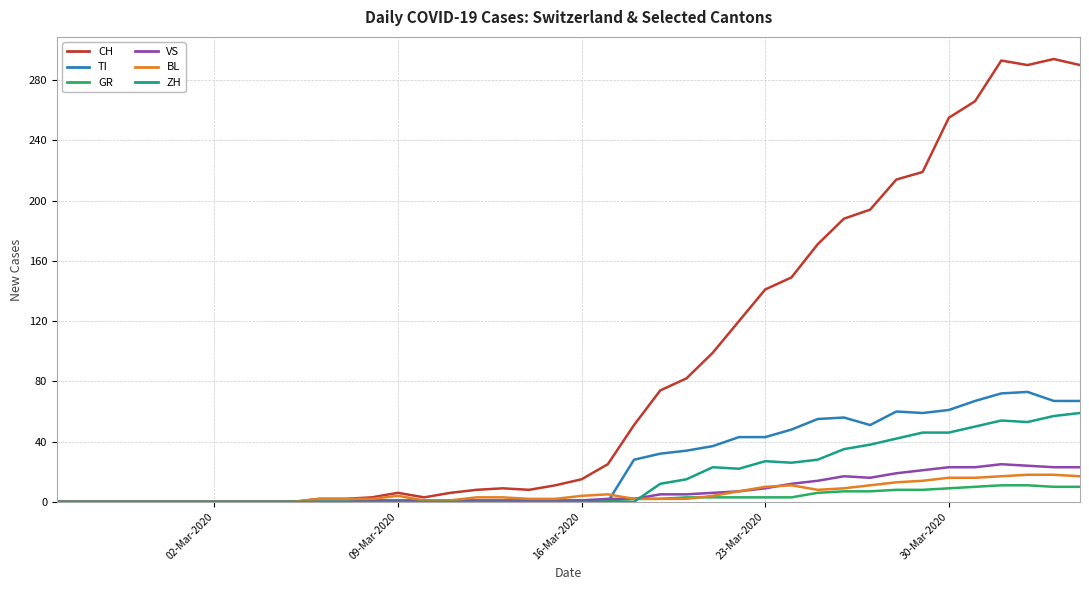

Which series has the largest range (max minus min)?

CH